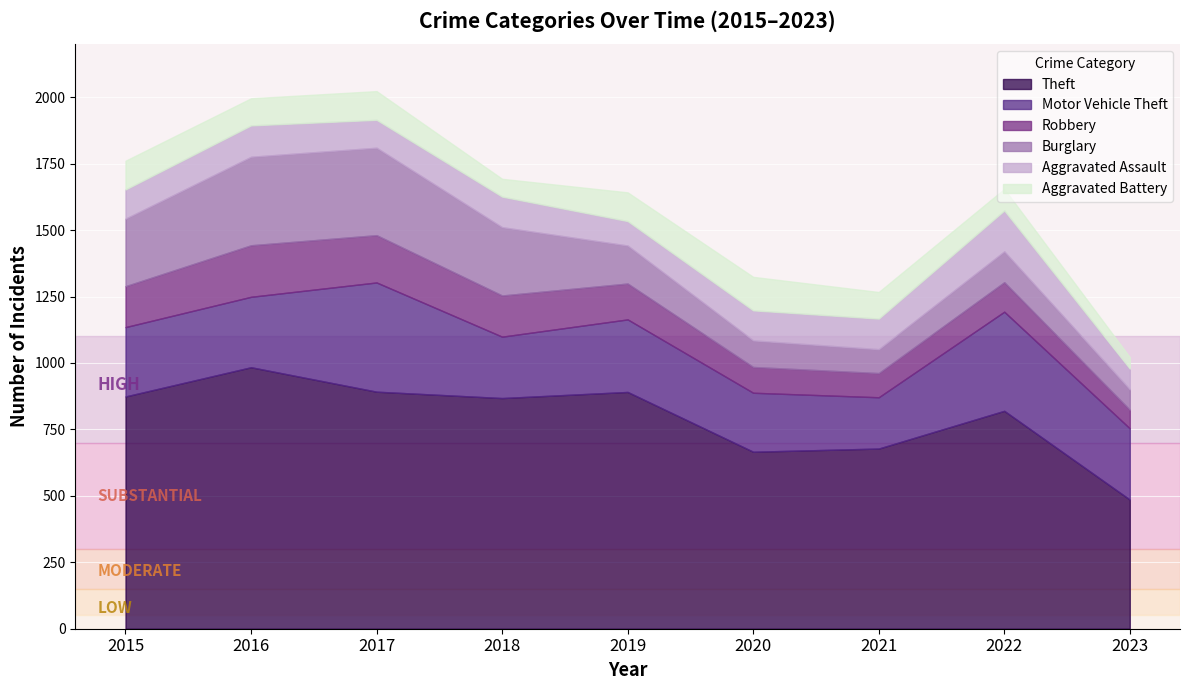

True or false: Motor Vehicle Theft has a value of 222 at 2020.

True